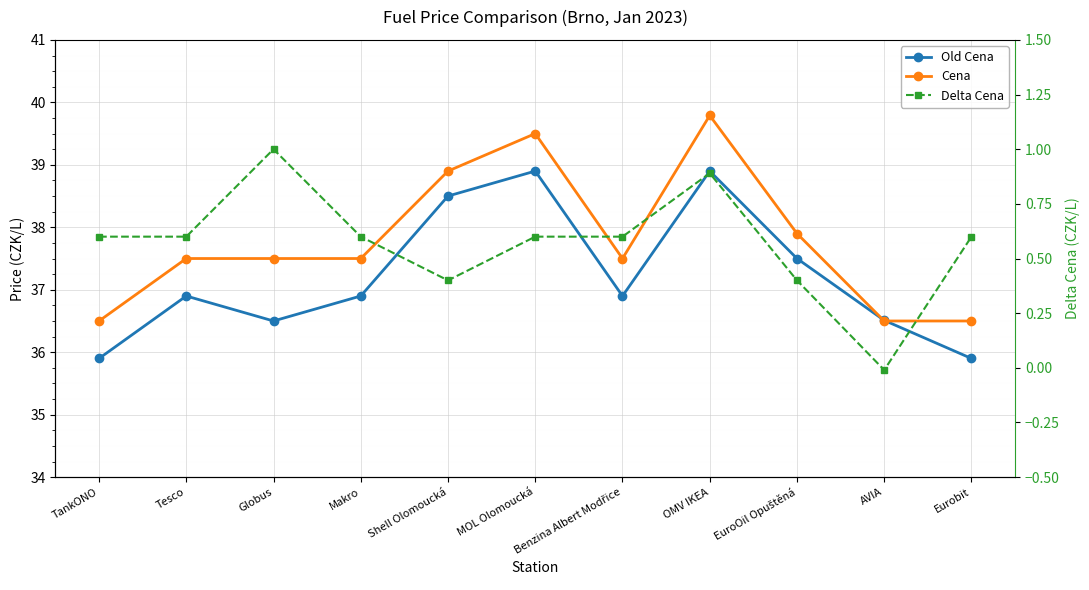

At how many categories does at least one series exceed 11?

11